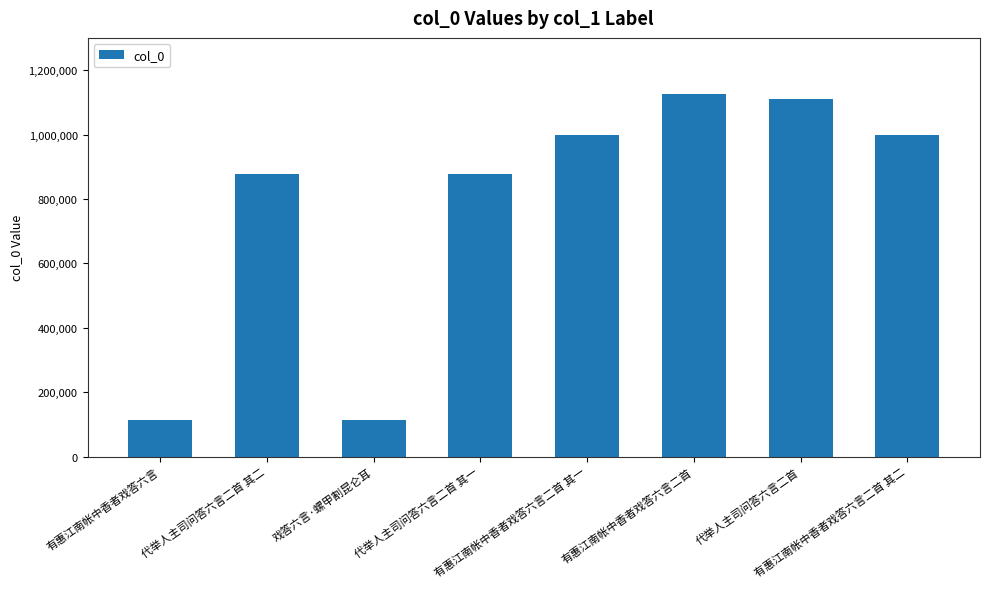

What is the label of the 7th bar from the right?

代举人主司问答六言二首 其二